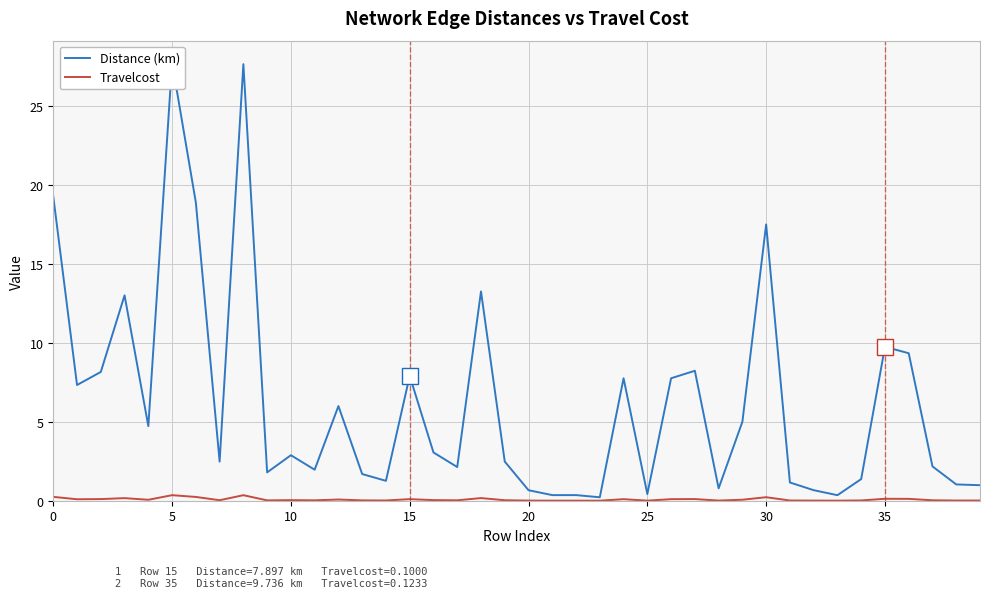

How many lines are shown in the chart?

2